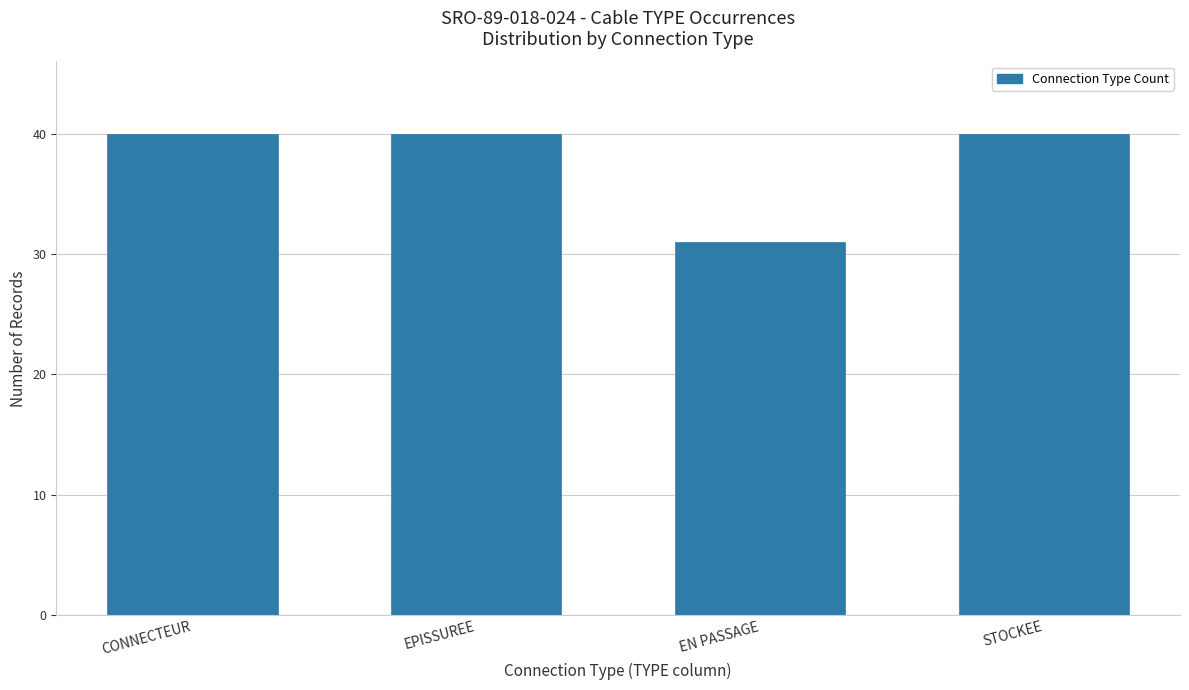

True or false: the data shows 40 at STOCKEE.

True